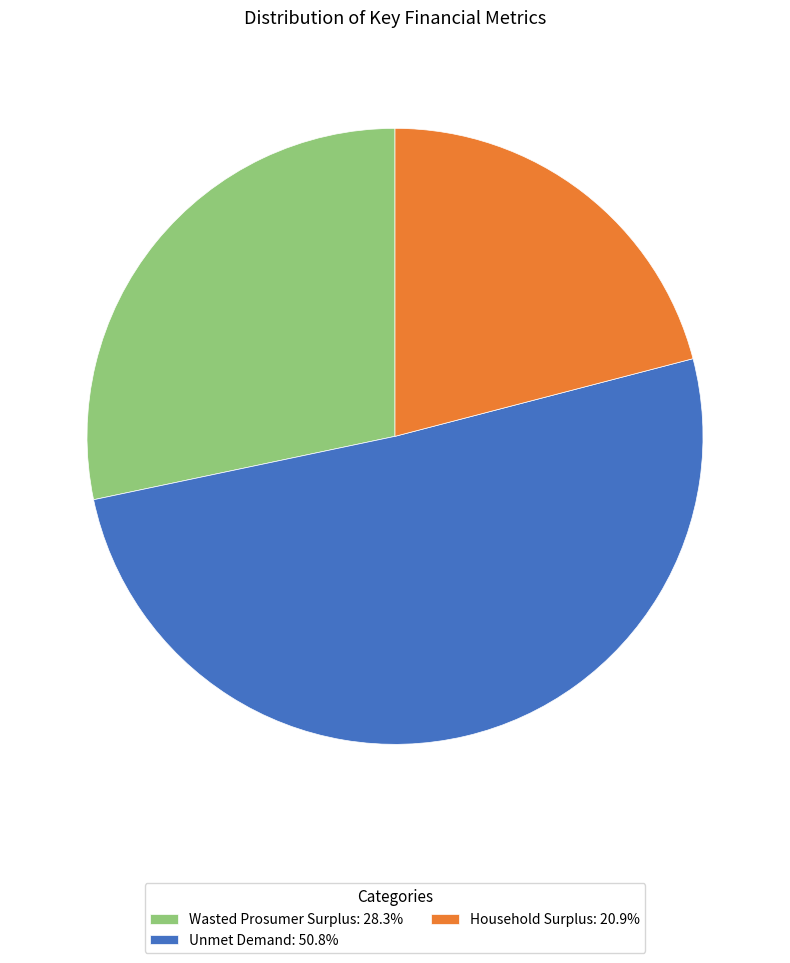

The Household Surplus slice represents 21% of the pie. True or false?

True